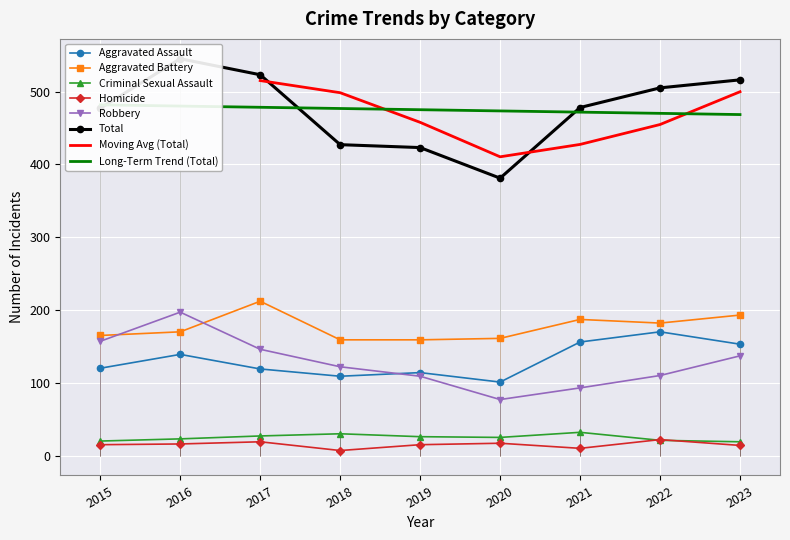

What is the minimum value for Aggravated Battery?

159